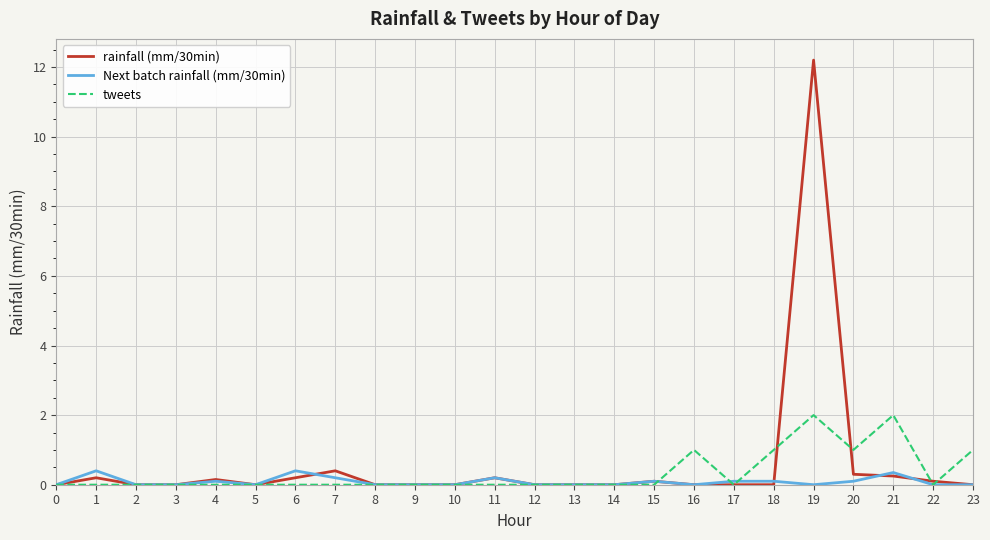

List the series in order of their peak value, highest first.

rainfall (mm/30min), tweets, Next batch rainfall (mm/30min)